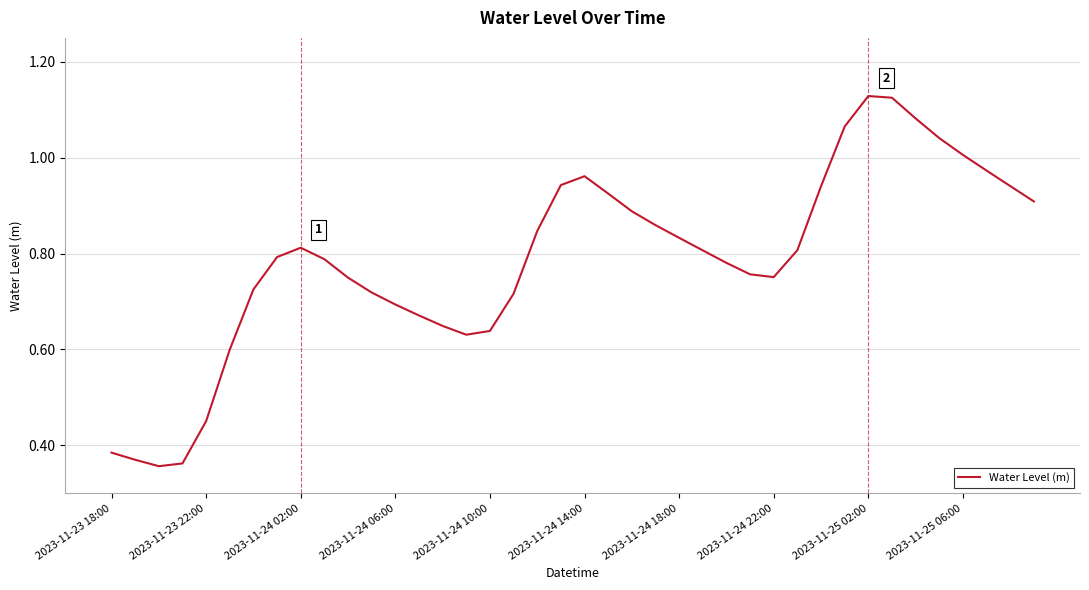

Reading left to right, extract all data points from this chart.

0.4	0.4	0.4	0.4	0.5	0.6	0.7	0.8	0.8	0.8	0.7	0.7	0.7	0.7	0.6	0.6	0.6	0.7	0.8	0.9	1.0	0.9	0.9	0.9	0.8	0.8	0.8	0.8	0.8	0.8	0.9	1.1	1.1	1.1	1.1	1.0	1.0	1.0	0.9	0.9